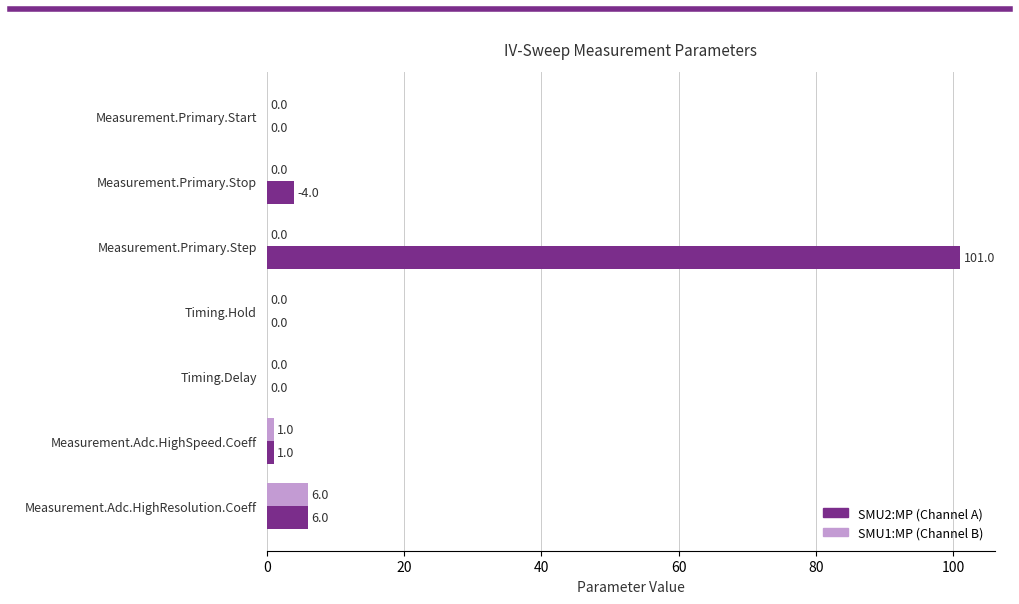

The value of SMU1:MP (Channel B) at Measurement.Primary.Start is 4. True or false?

False